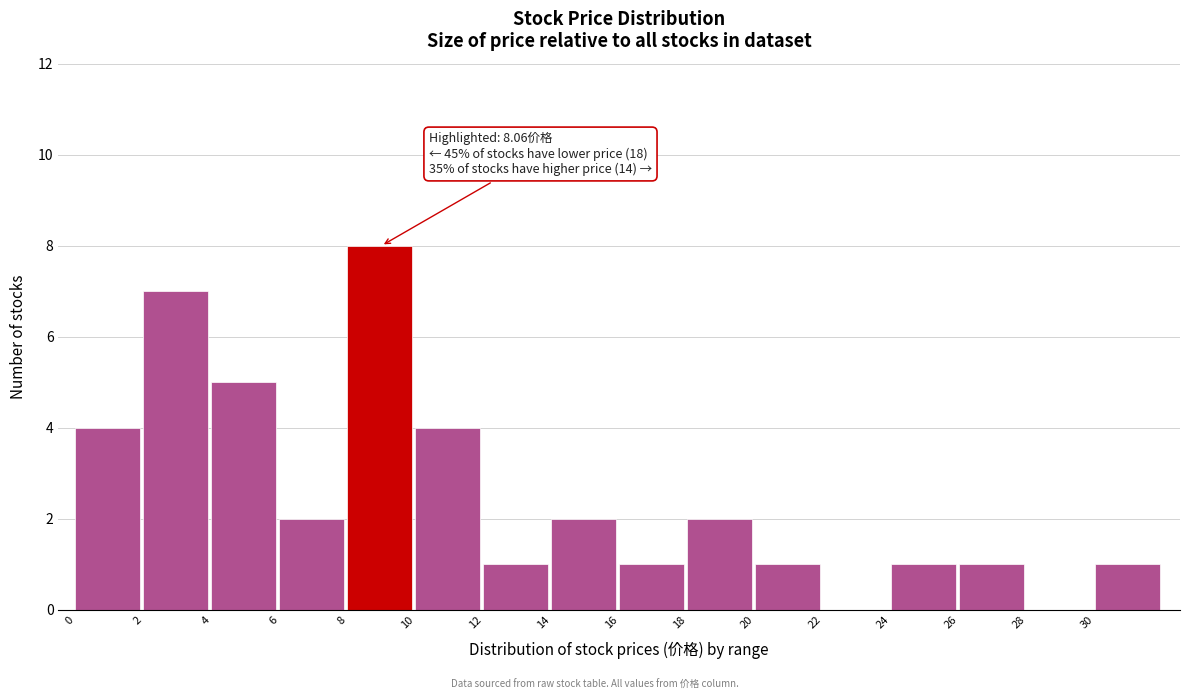

Over which range of the x-axis is the bar tallest?

8 to 10